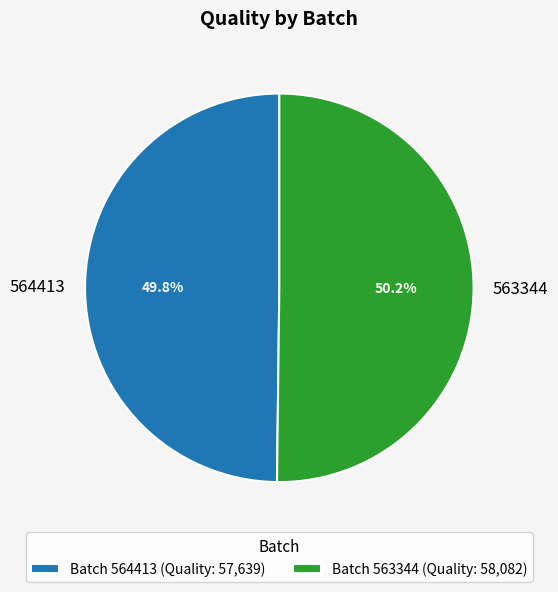

True or false: 563344 accounts for 64% of the total.

False